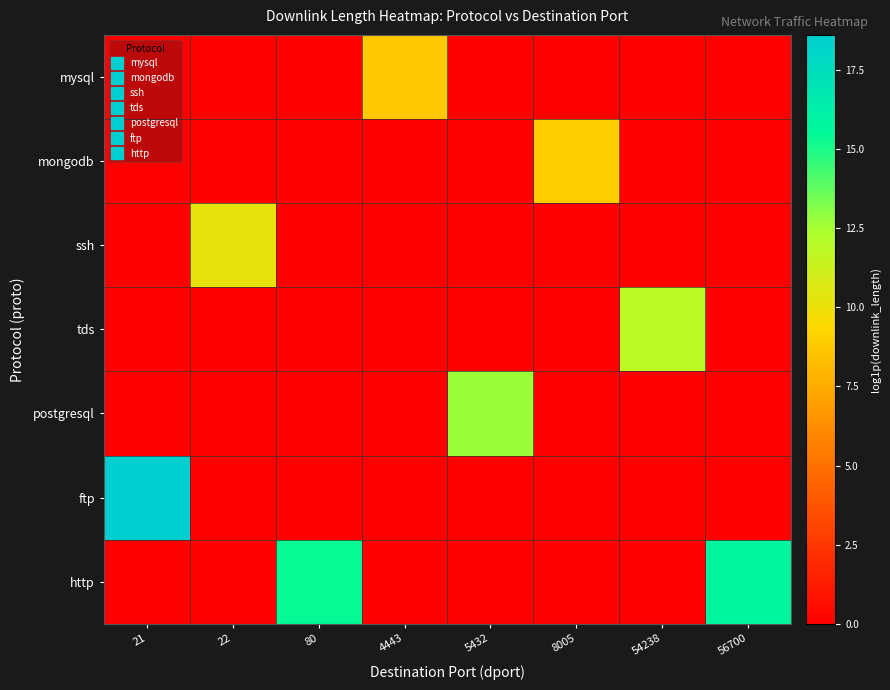

What is the total value across all series at 21?

18.6